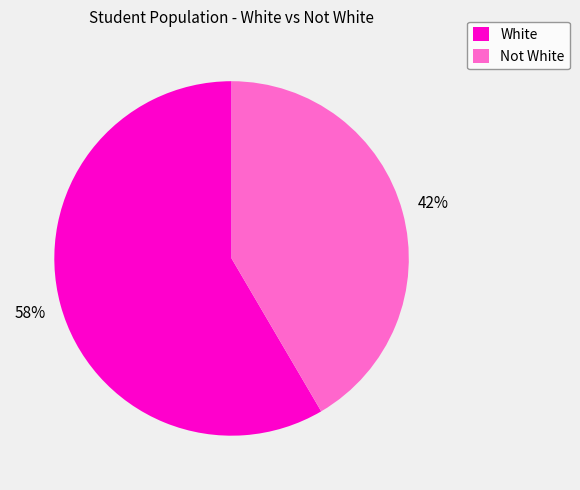

Is there any slice that represents more than half of the pie?

Yes